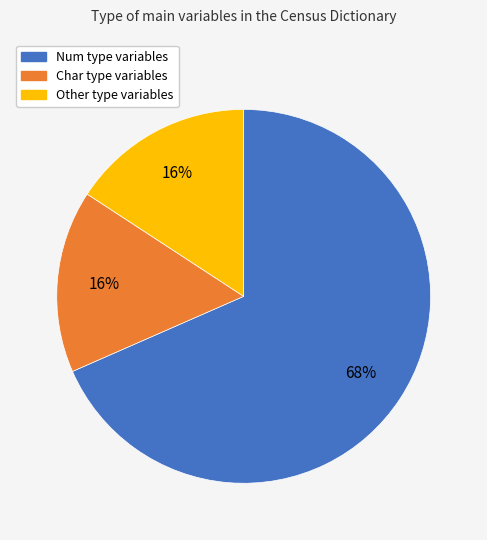

To the nearest percent, what is the combined percentage of Other and Char?

32%